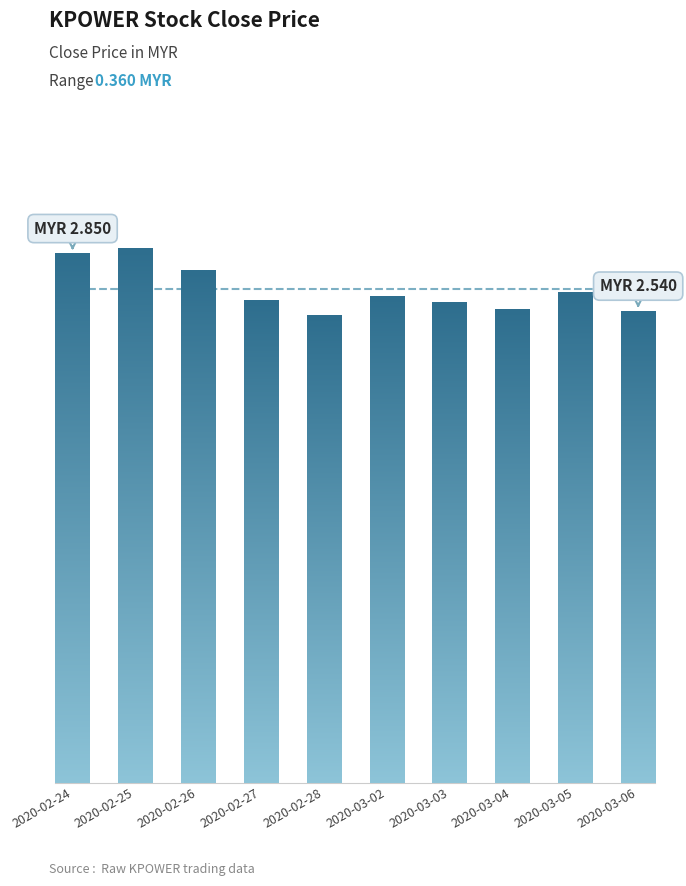

What position from the right is 2020-03-02?

5